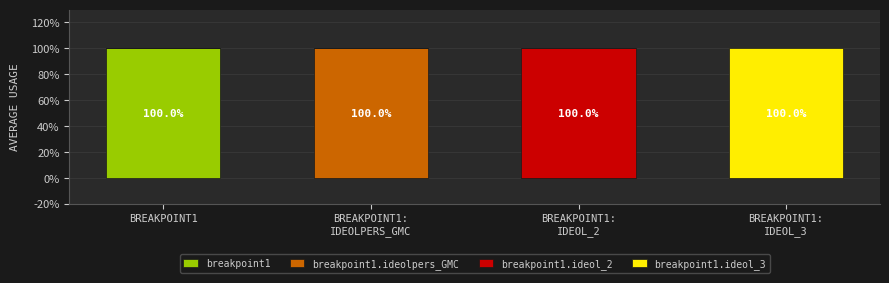

Which category has the highest value in the breakpoint1 series?

BREAKPOINT1